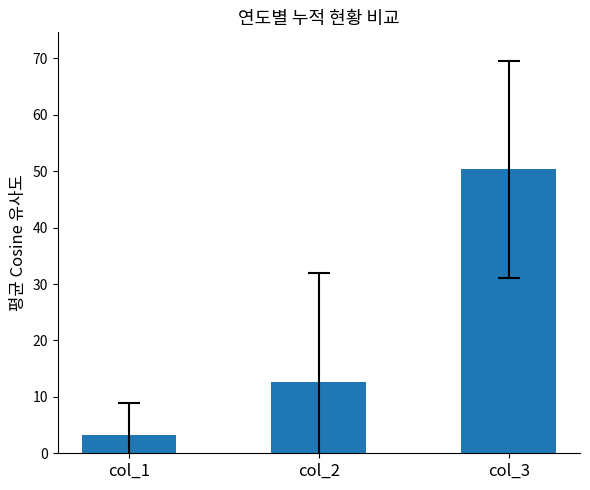

Is it true that the value at col_3 is 50.3?

True